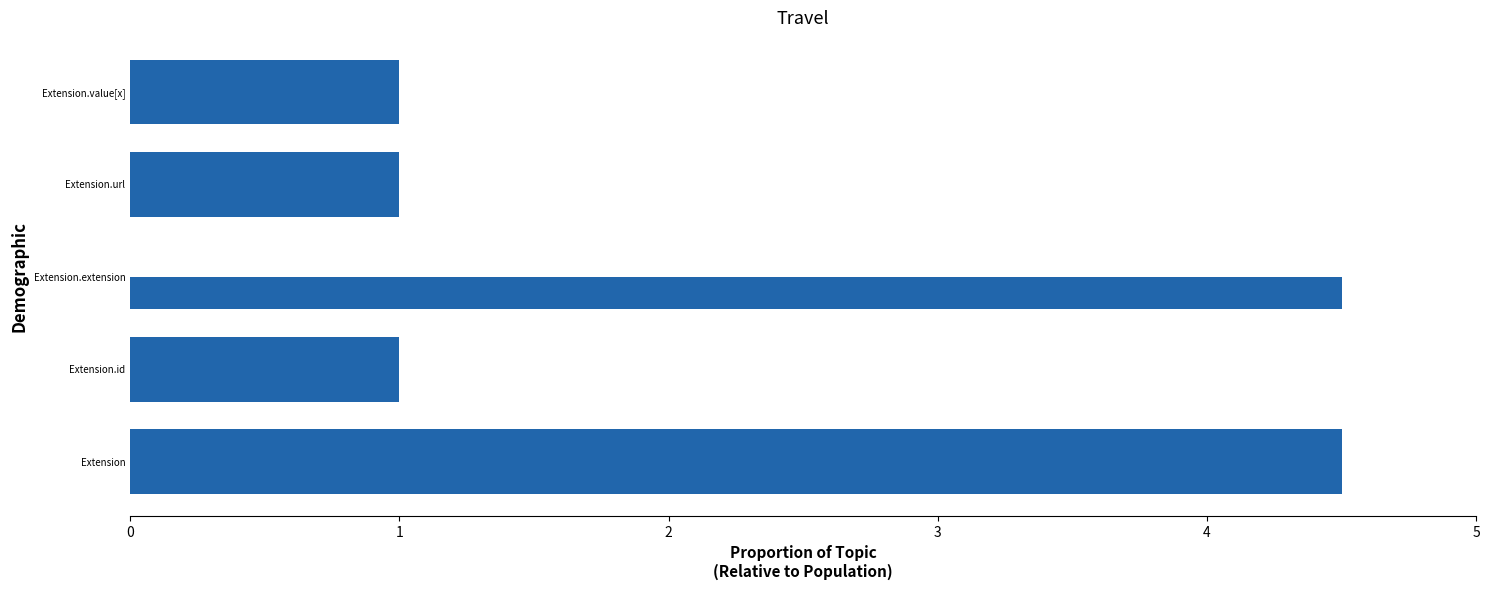

How many distinct data groups are displayed?

2